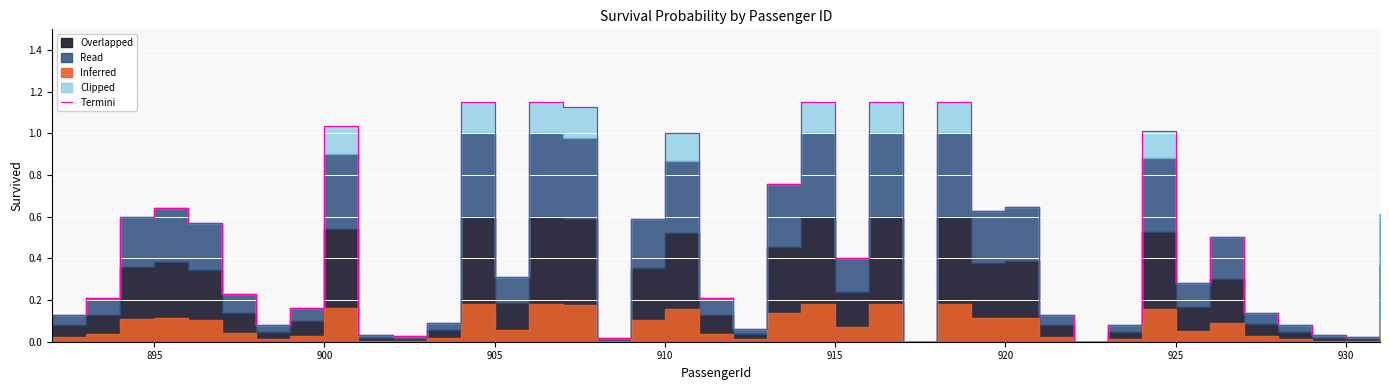

How many categories are shown in the chart?

40